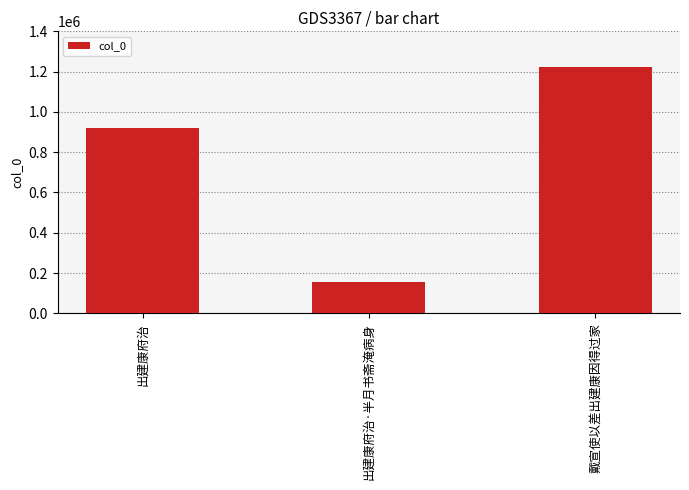

Where is the data nearest to the value 687413?

出建康府治